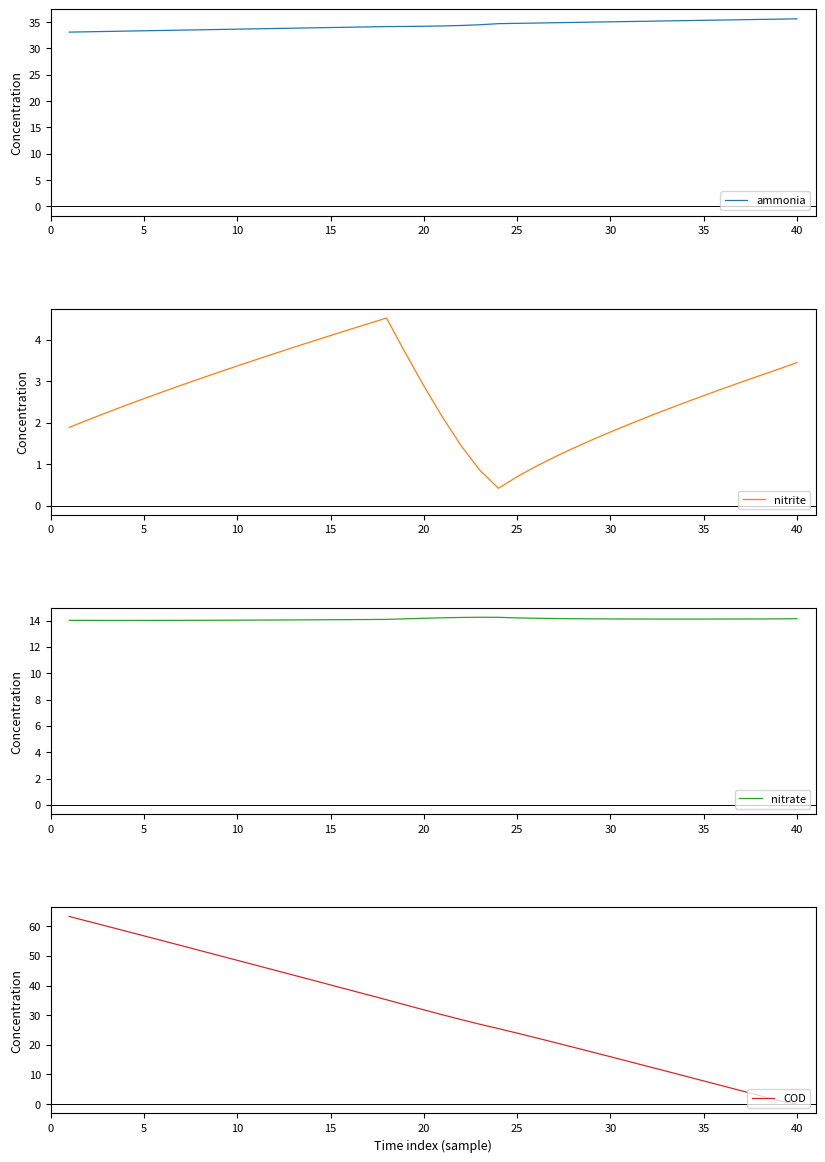

Reading right to left, list all the values displayed in this chart.

ammonia: 35.6	35.5	35.5	35.4	35.4	35.3	35.3	35.2	35.2	35.1	35.0	35.0	34.9	34.9	34.8	34.7	34.7	34.5	34.3	34.3	34.2	34.2	34.1	34.1	34.0	34.0	33.9	33.8	33.8	33.7	33.6	33.6	33.5	33.5	33.4	33.3	33.3	33.2	33.1	33.1
nitrite: 3.4	3.3	3.1	3.0	2.8	2.7	2.5	2.3	2.1	2.0	1.8	1.6	1.4	1.2	0.9	0.7	0.4	0.9	1.4	2.1	2.9	3.7	4.5	4.4	4.2	4.1	4.0	3.8	3.7	3.5	3.4	3.2	3.1	2.9	2.7	2.6	2.4	2.2	2.1	1.9
nitrate: 14.1	14.1	14.1	14.1	14.1	14.1	14.1	14.1	14.1	14.1	14.1	14.1	14.1	14.2	14.2	14.2	14.2	14.2	14.2	14.2	14.2	14.1	14.1	14.1	14.1	14.1	14.1	14.0	14.0	14.0	14.0	14.0	14.0	14.0	14.0	14.0	14.0	14.0	14.0	14.0
COD: 0.0	1.2	2.9	4.5	6.2	7.8	9.5	11.1	12.7	14.4	16.0	17.6	19.2	20.8	22.4	24.0	25.5	27.0	28.5	30.1	31.8	33.5	35.2	36.9	38.6	40.2	41.9	43.5	45.2	46.9	48.5	50.2	51.8	53.5	55.1	56.8	58.4	60.1	61.7	63.3